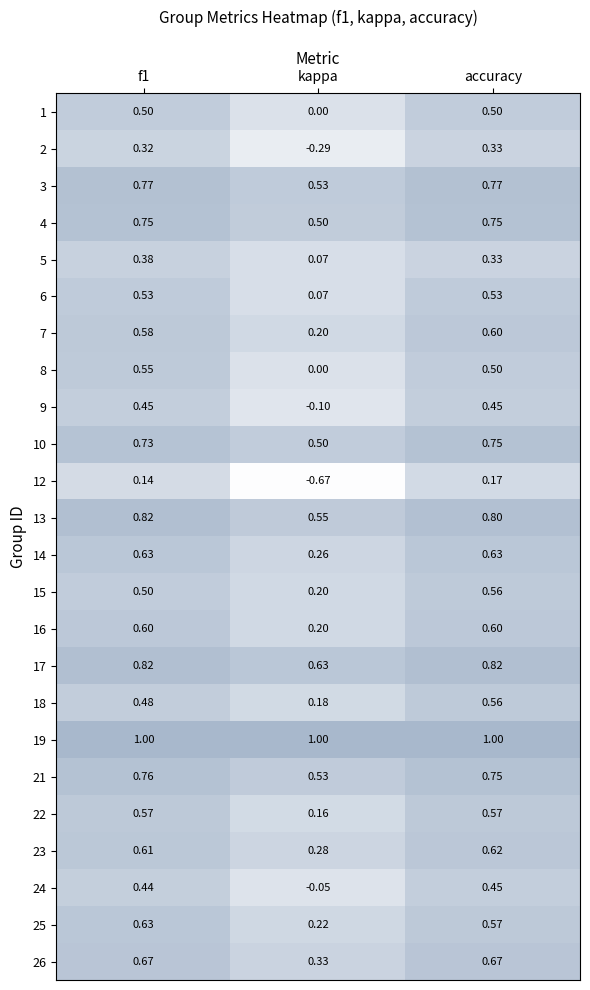

Count the number of categories in the chart.

3